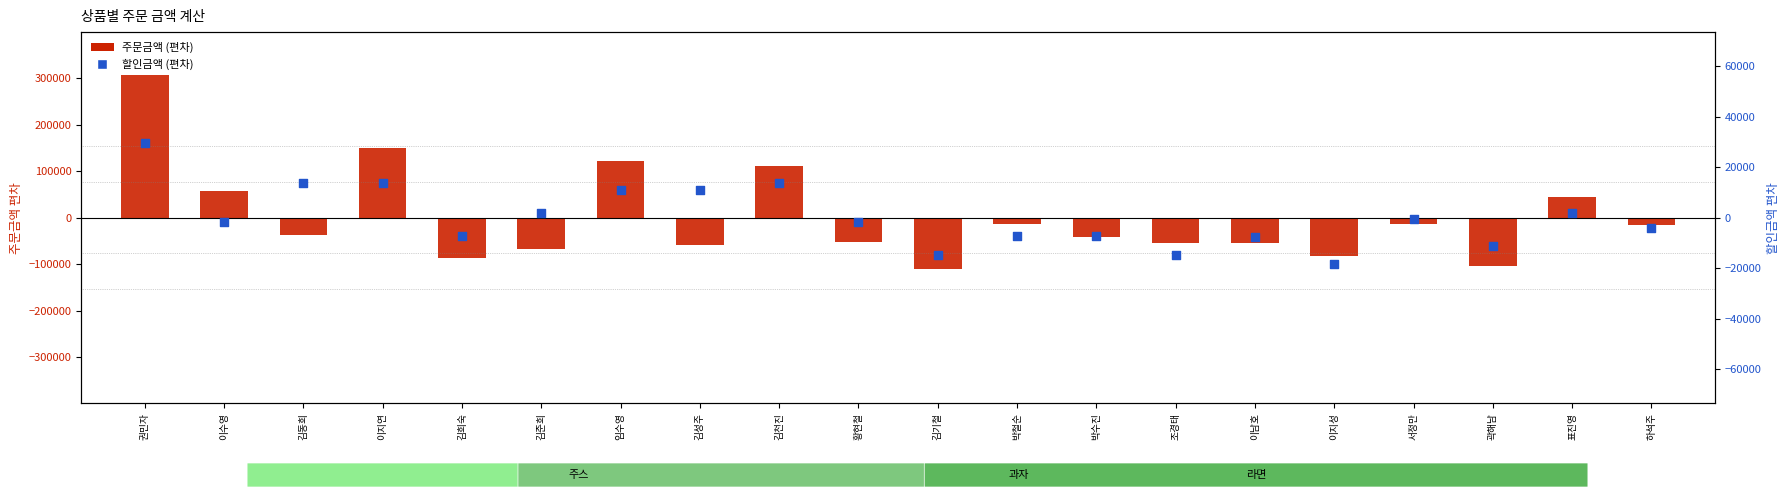

Which series has the widest spread of Y values?

주문금액 (편차)